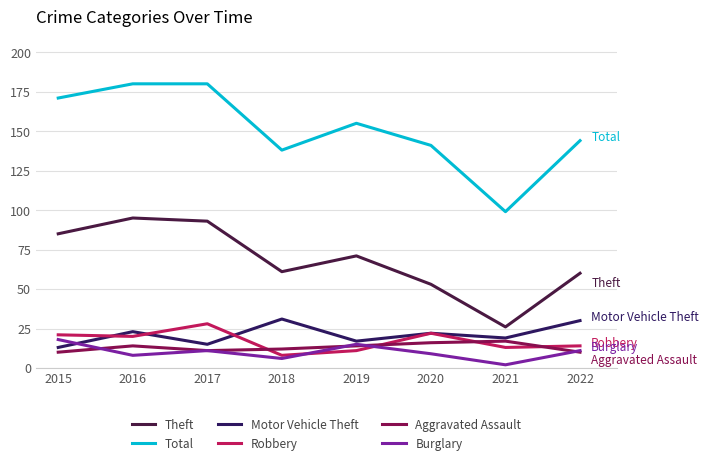

True or false: Theft and Robbery intersect in this chart.

False